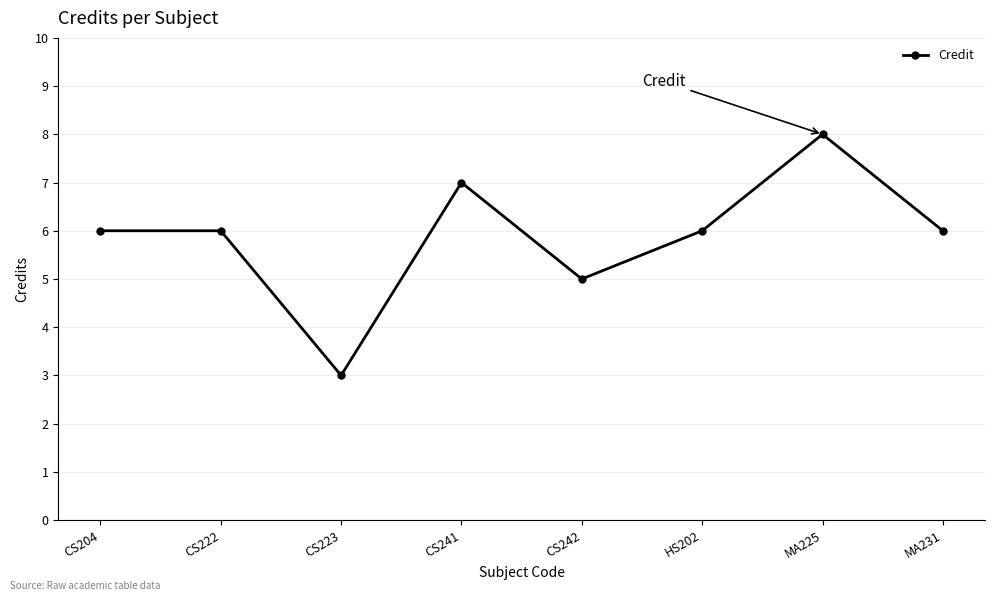

Reading left to right, list all the values displayed in this chart.

6	6	3	7	5	6	8	6